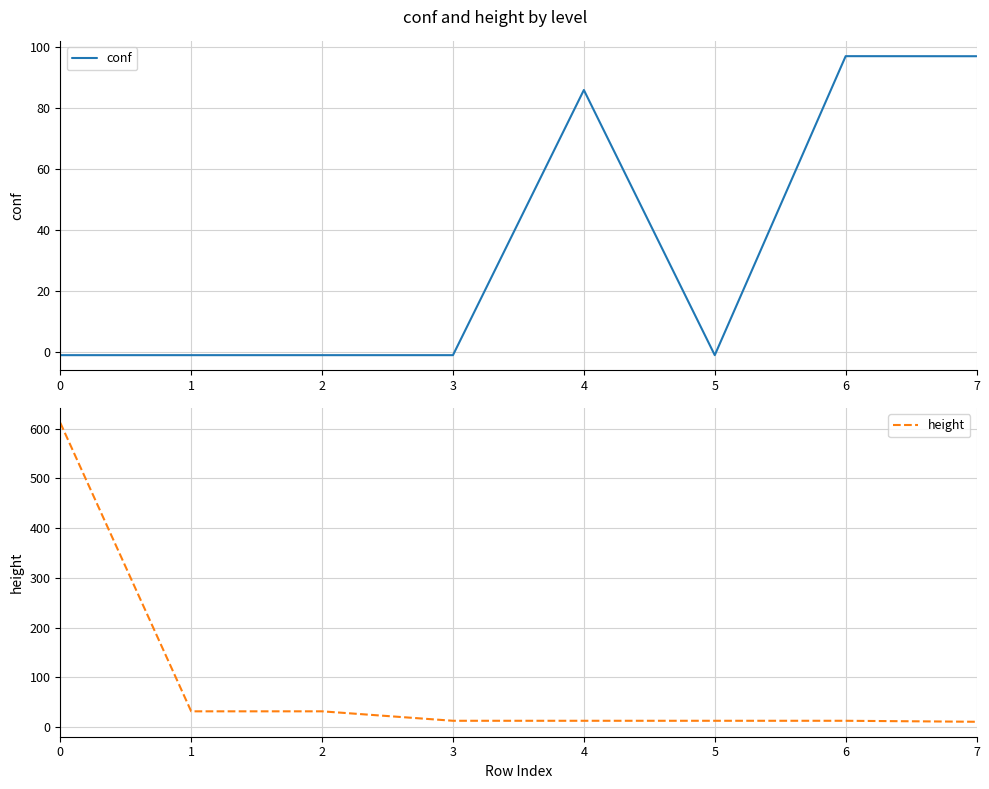

How many values in the height series are below 13?

1